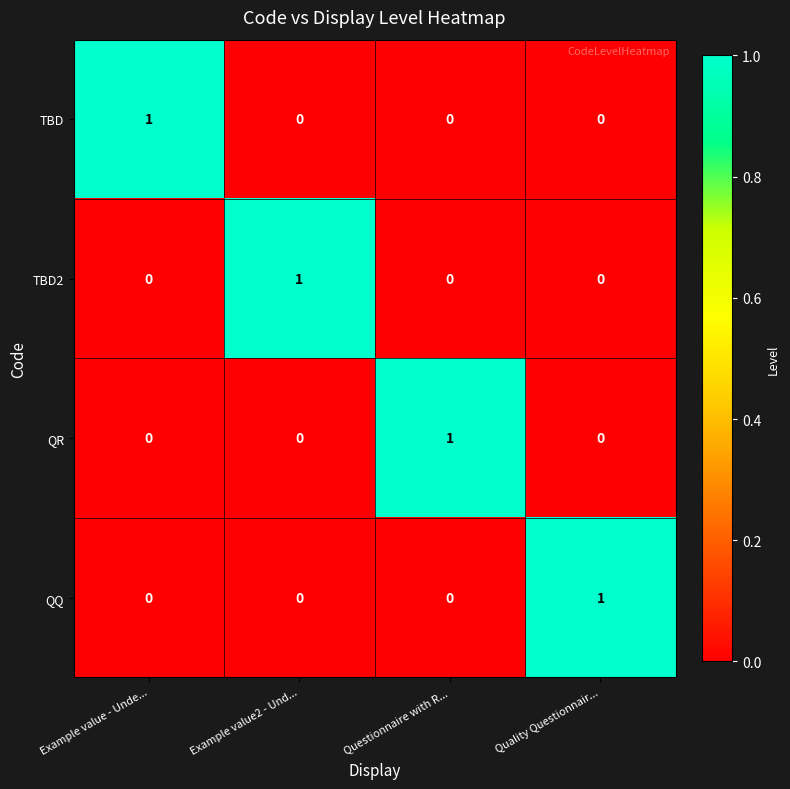

Is it true that TBD equals 1 at Questionnaire with R...?

False